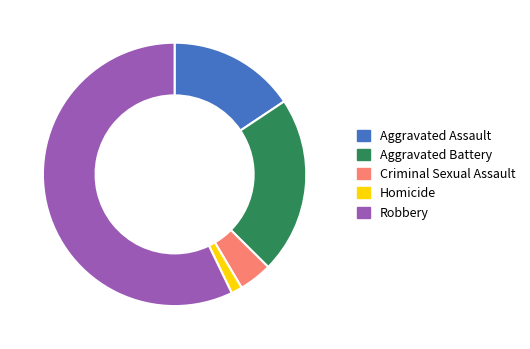

Is it true that Homicide is 13% of the pie?

False